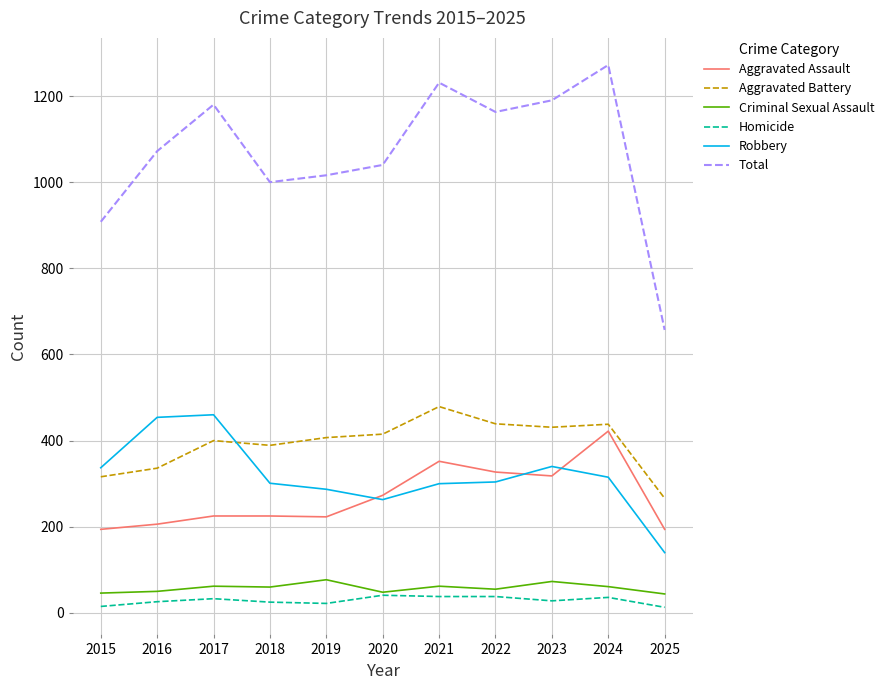

Which series has the largest range (max minus min)?

Total